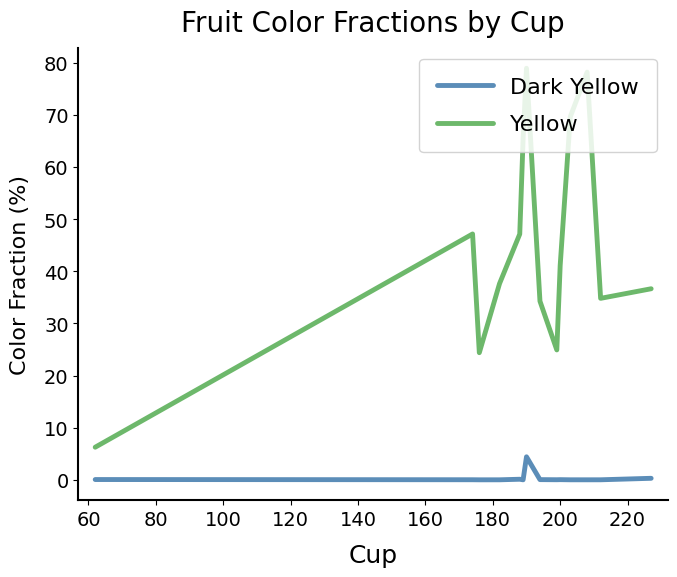

What is the maximum value for Dark Yellow?

4.4